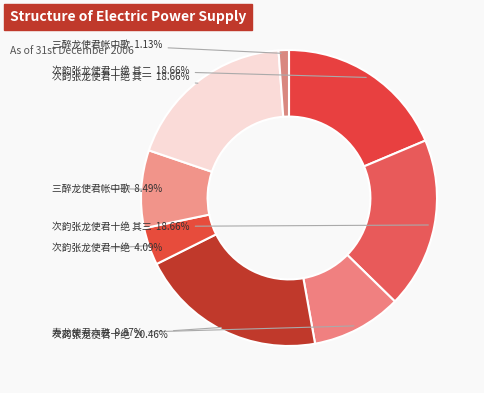

Count the number of slices in the pie.

8